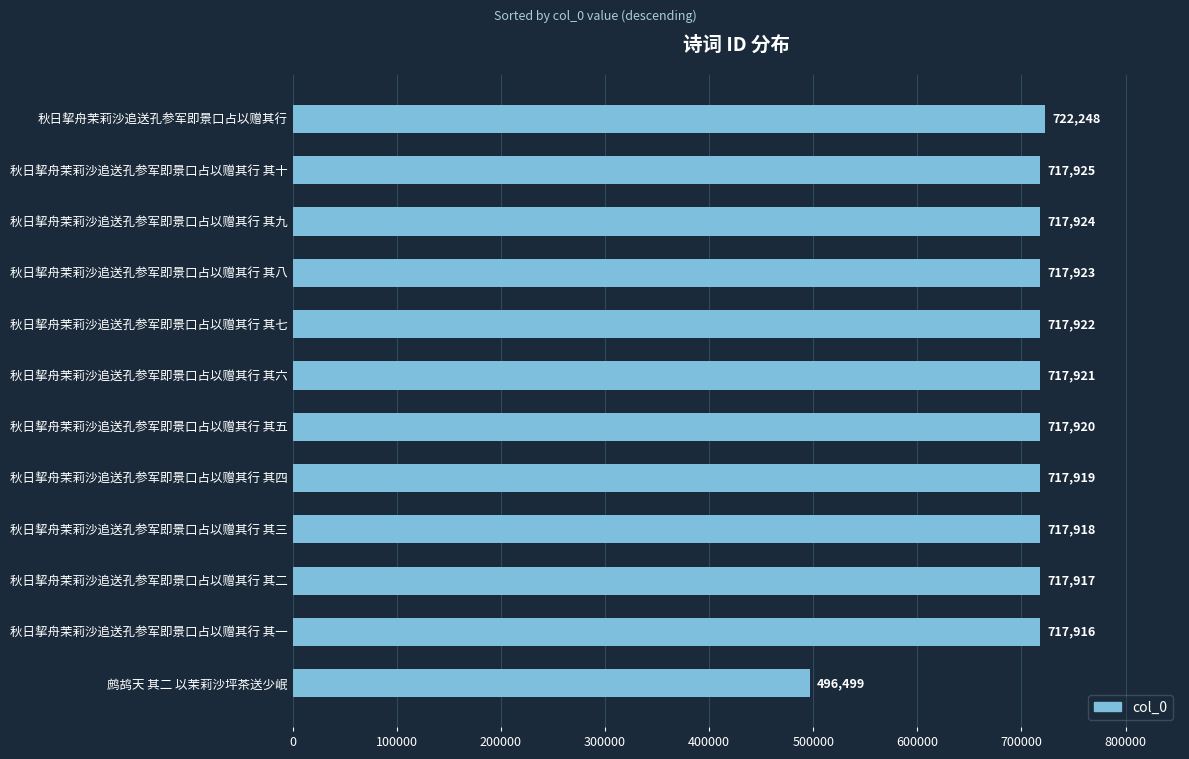

List the labels in order of value, largest first.

秋日挈舟茉莉沙追送孔参军即景口占以赠其行, 秋日挈舟茉莉沙追送孔参军即景口占以赠其行 其十, 秋日挈舟茉莉沙追送孔参军即景口占以赠其行 其九, 秋日挈舟茉莉沙追送孔参军即景口占以赠其行 其八, 秋日挈舟茉莉沙追送孔参军即景口占以赠其行 其七, 秋日挈舟茉莉沙追送孔参军即景口占以赠其行 其六, 秋日挈舟茉莉沙追送孔参军即景口占以赠其行 其五, 秋日挈舟茉莉沙追送孔参军即景口占以赠其行 其四, 秋日挈舟茉莉沙追送孔参军即景口占以赠其行 其三, 秋日挈舟茉莉沙追送孔参军即景口占以赠其行 其二, 秋日挈舟茉莉沙追送孔参军即景口占以赠其行 其一, 鹧鸪天 其二 以茉莉沙坪茶送少岷